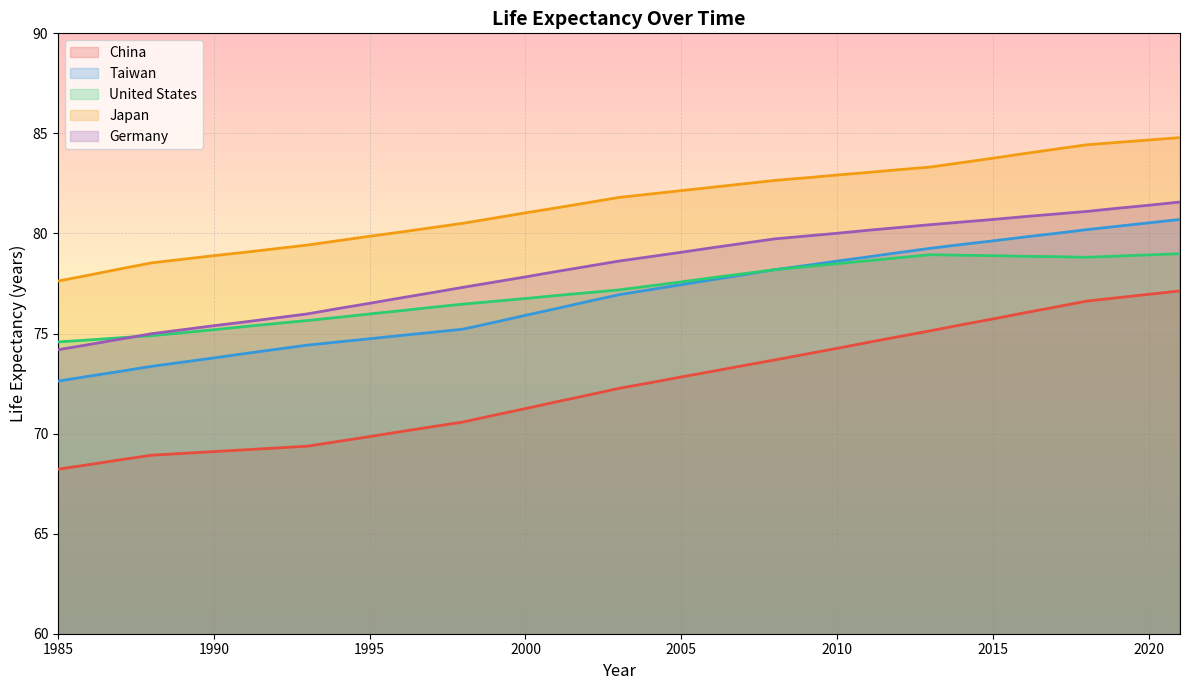

What is the total value across all series at 2005?

389.1